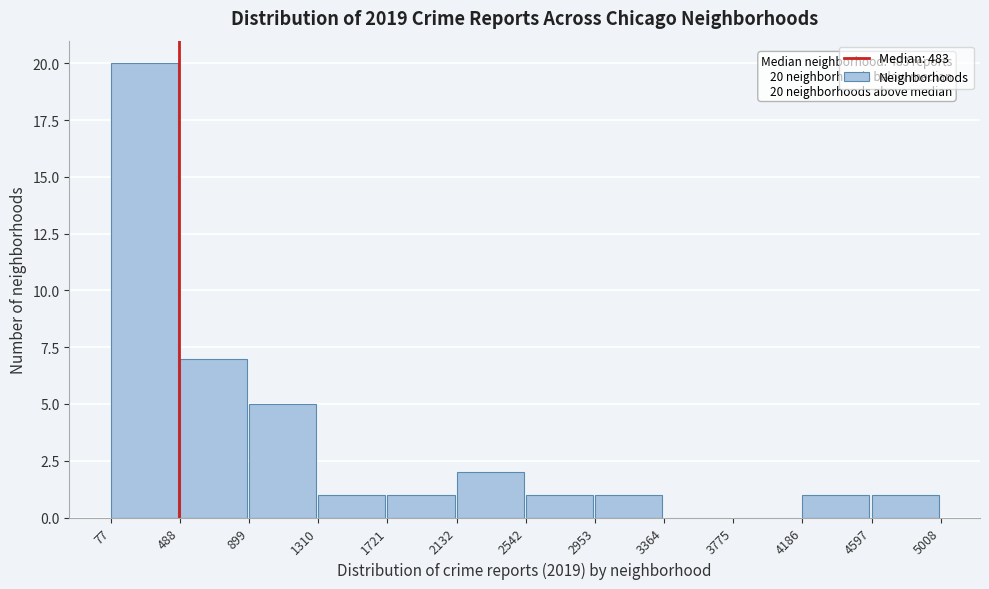

Which range on the x-axis has the tallest bar?

77 to 488